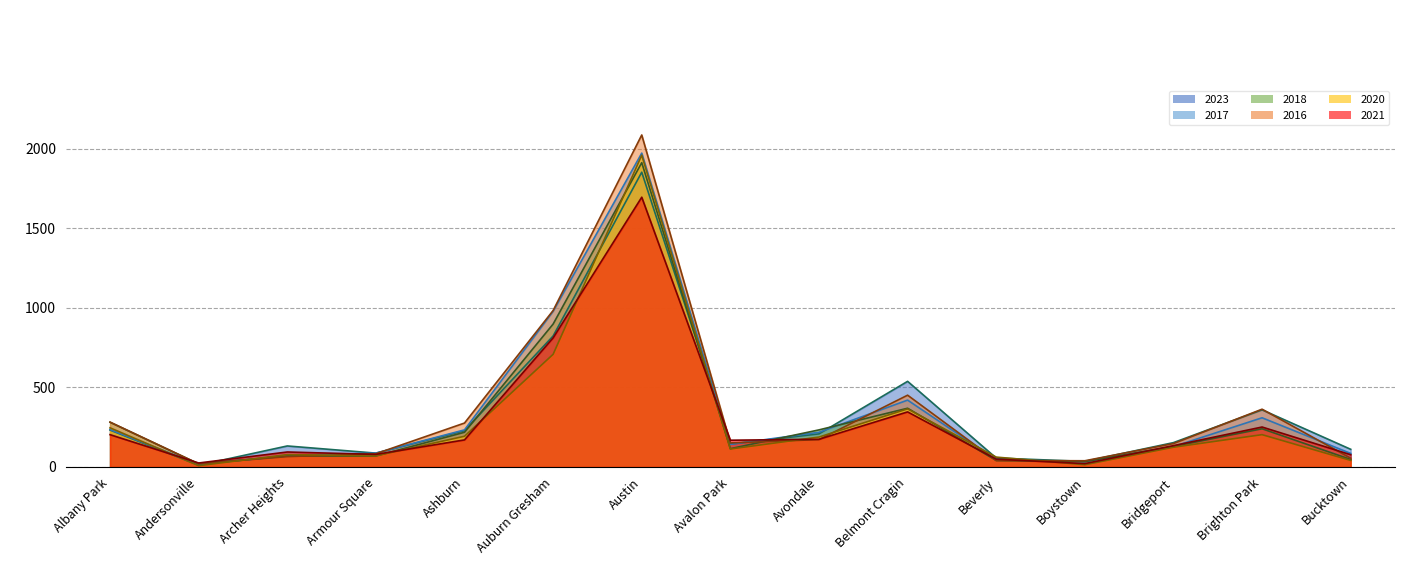

What is the highest value of the 2020 series?

1959